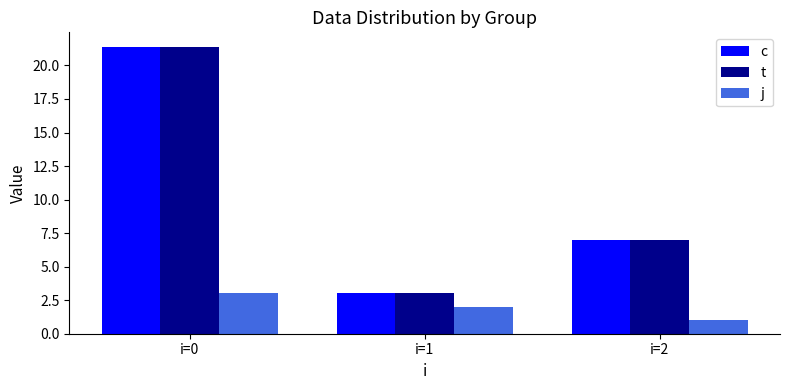

What is the sum of the c values at i=0 and i=1?

24.4